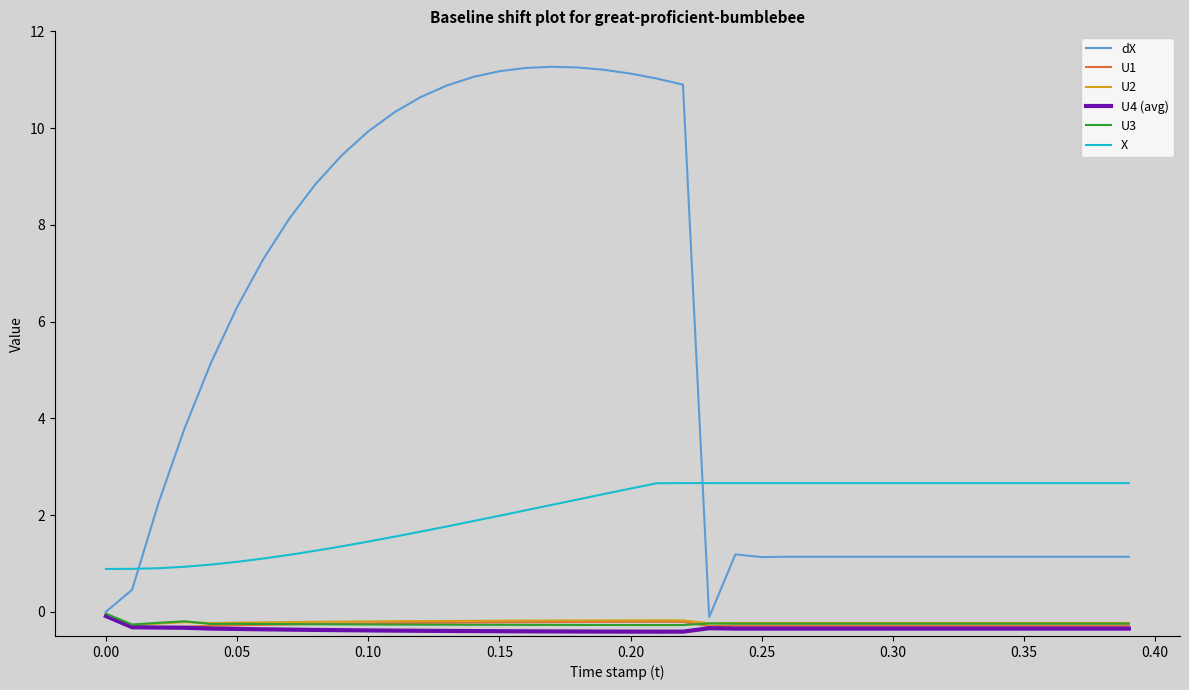

True or false: U3 and X cross at least once.

False